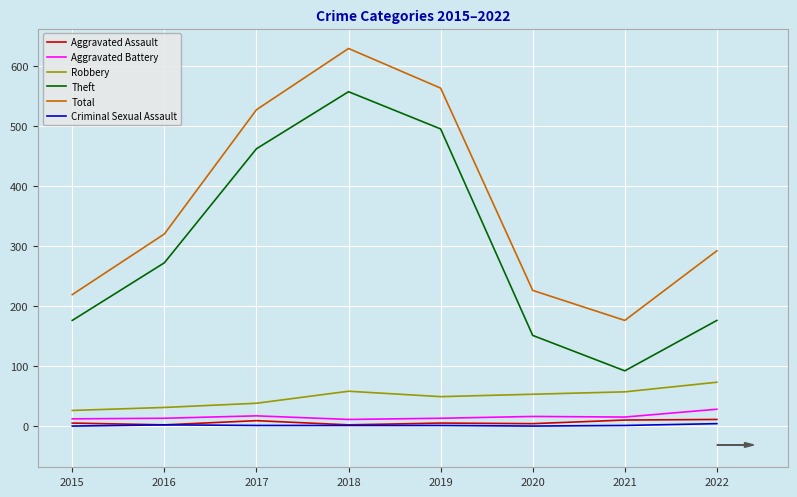

True or false: Criminal Sexual Assault and Aggravated Battery intersect in this chart.

False